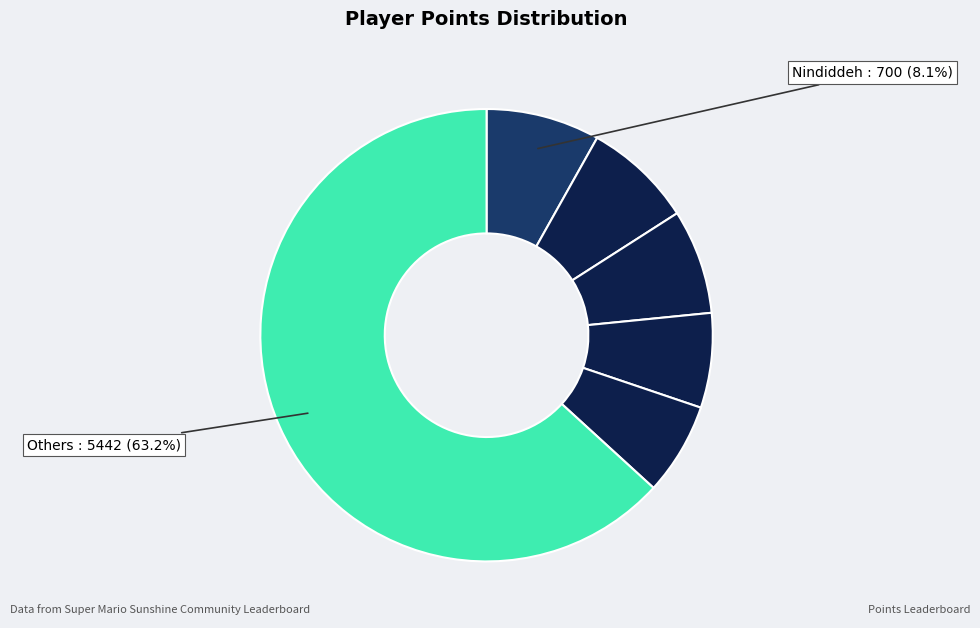

How many slices are in this pie chart?

6